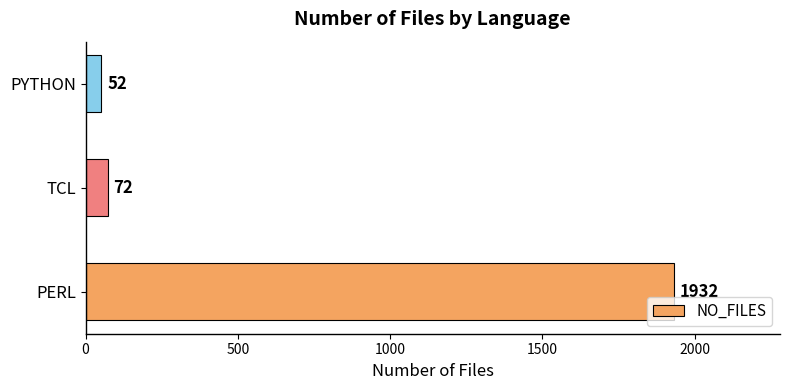

True or false: the data shows 52 at PYTHON.

True